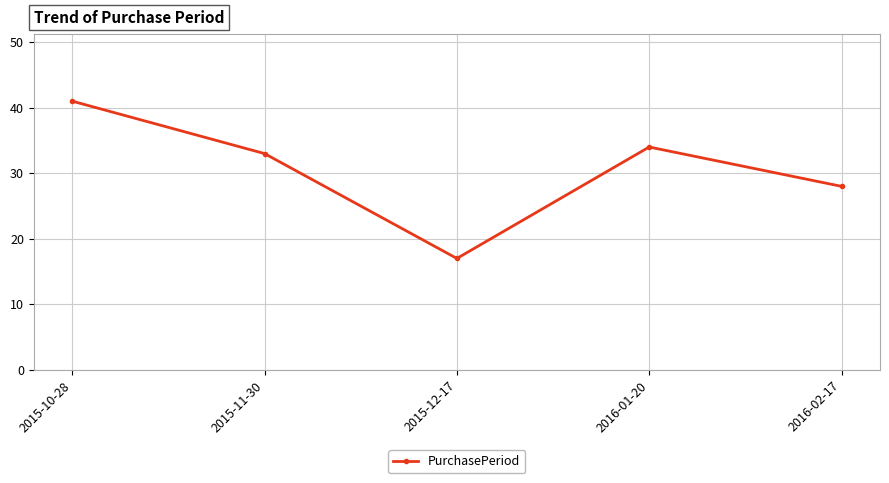

Reading left to right, list all the values displayed in this chart.

2015-10-28=41	2015-11-30=33	2015-12-17=17	2016-01-20=34	2016-02-17=28